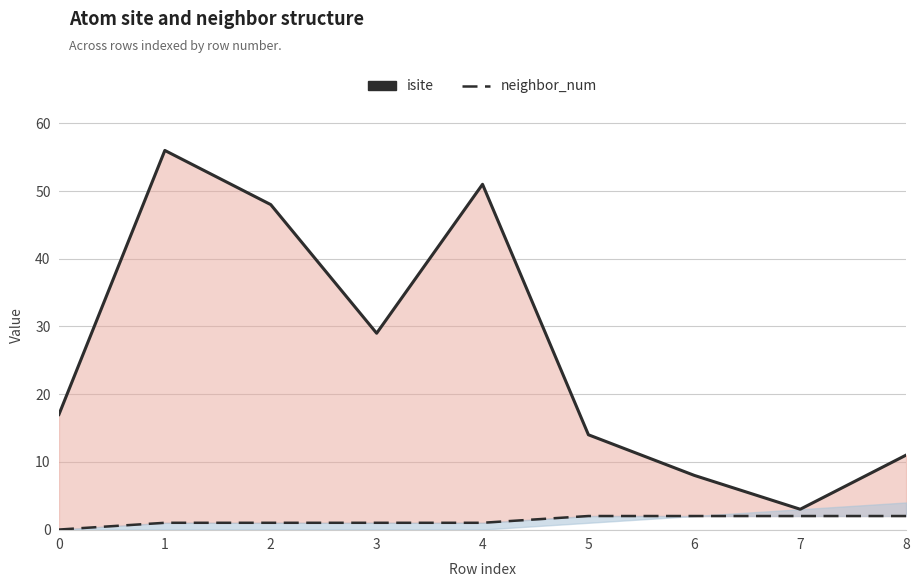

True or false: isite (line) and neighbor_num cross at least once.

False